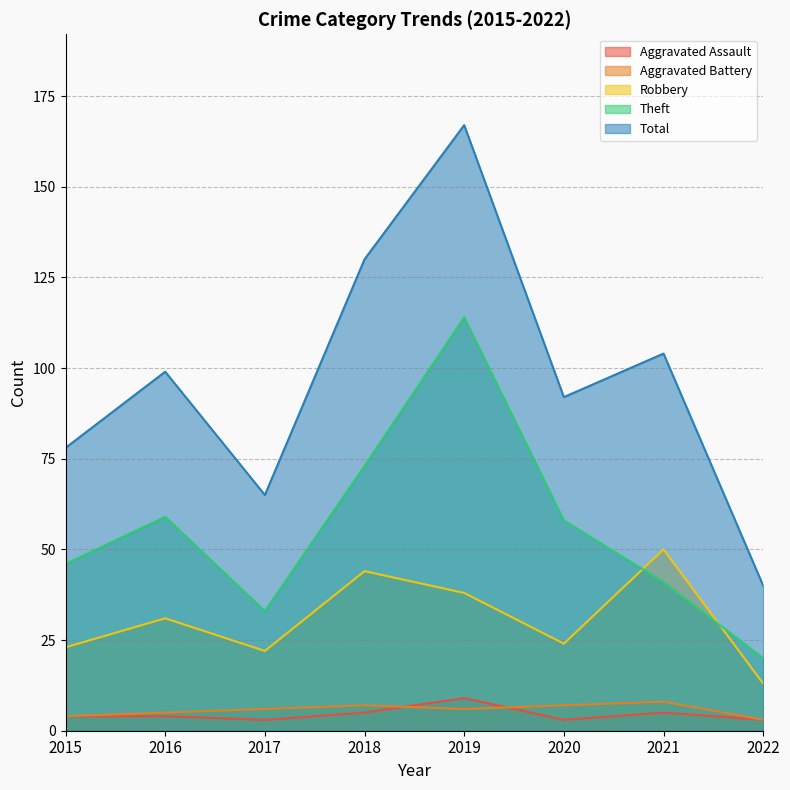

Rank the series at 2017 from lowest to highest value.

Aggravated Assault, Aggravated Battery, Robbery, Theft, Total